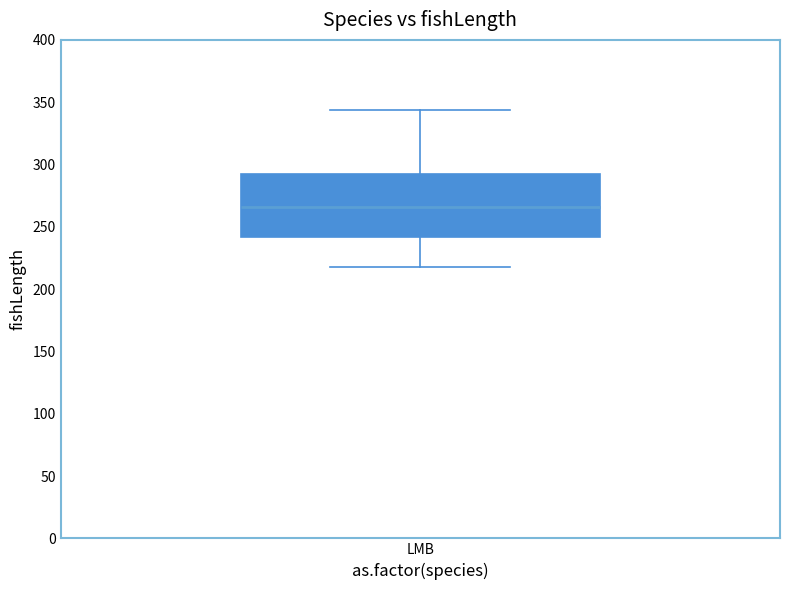

Where is the upper edge of the box for LMB on the y-axis? The values are not printed on the chart, so give them approximately, as read against the axis.

295